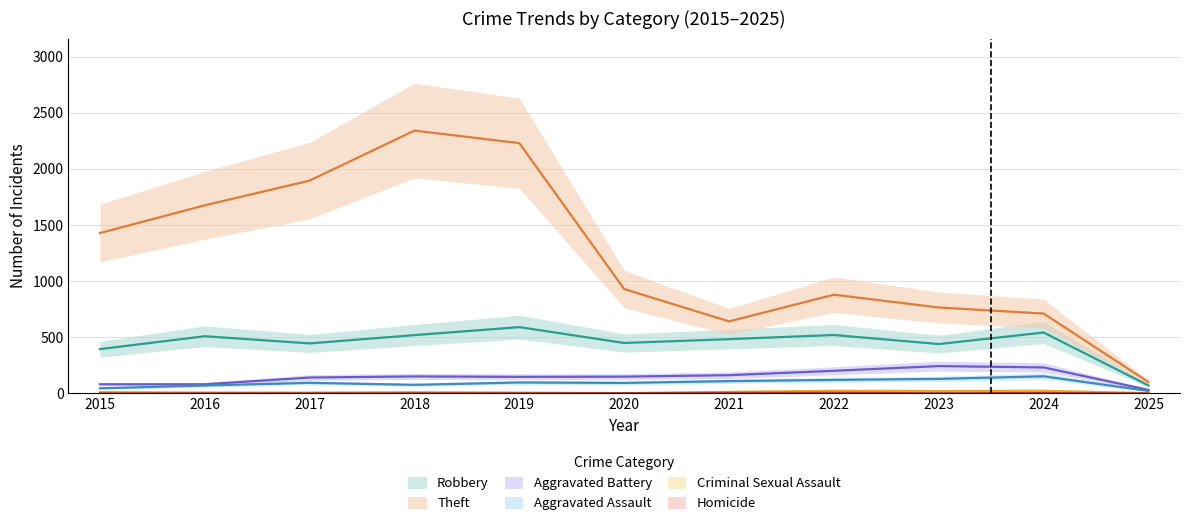

What is the maximum value shown in the chart?

2342